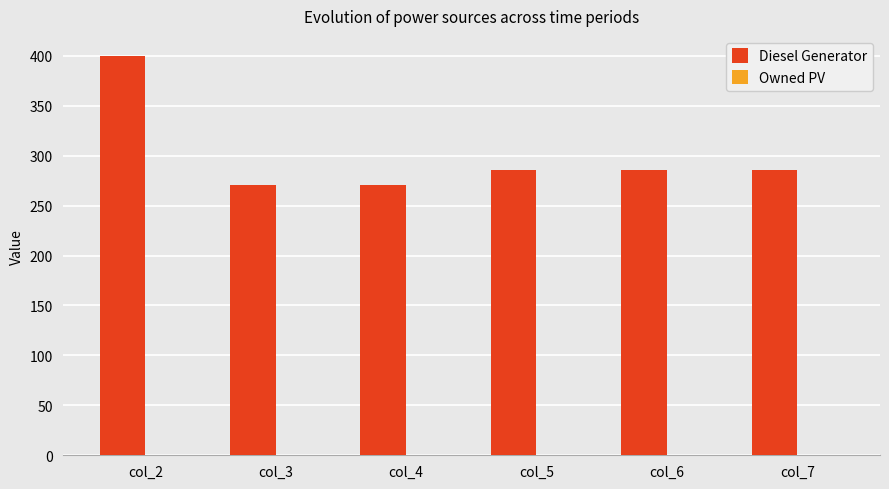

How many bars are there in total?

6